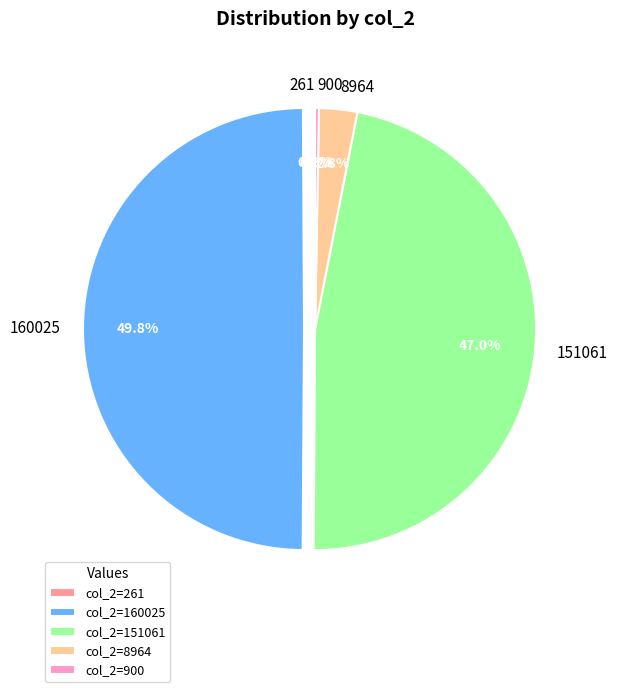

Which category has the biggest portion of the pie?

160025